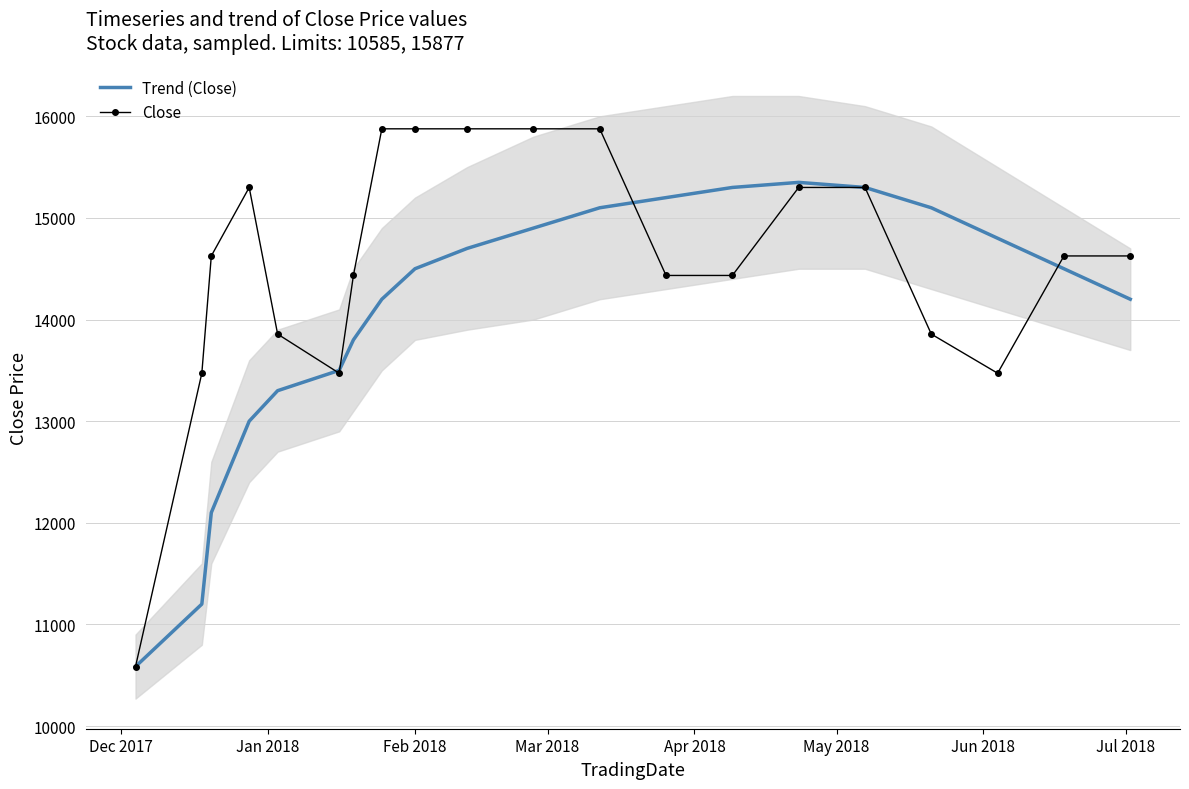

What is the maximum value for Trend (Close)?

15350